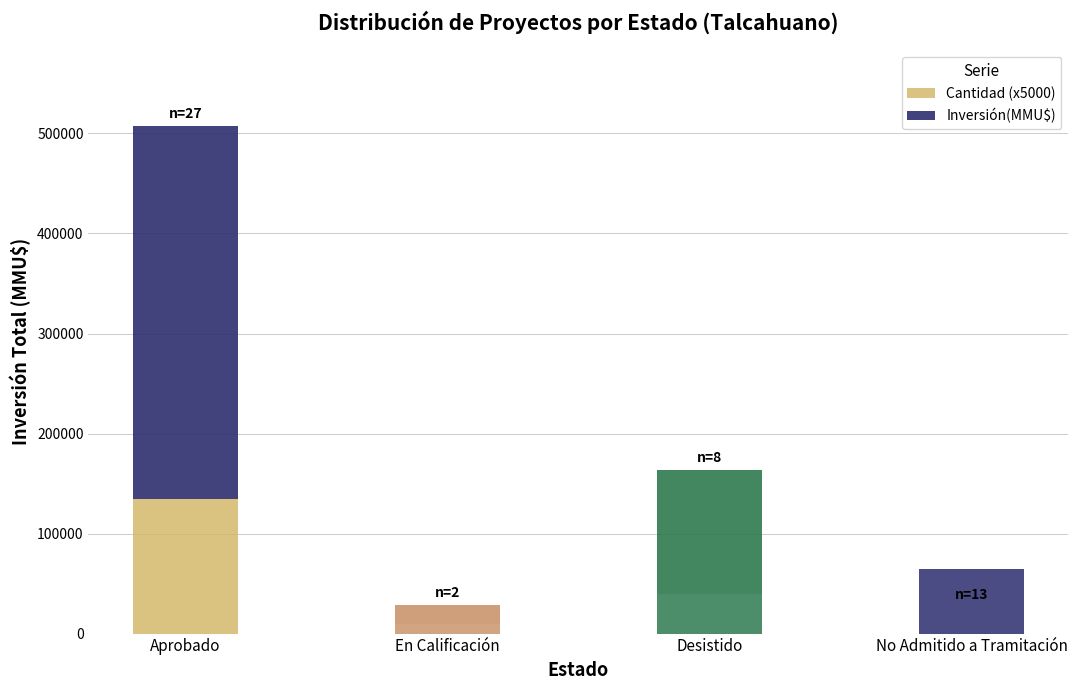

Is it true that Inversión(MMU$) equals 18555 at En Calificación?

True